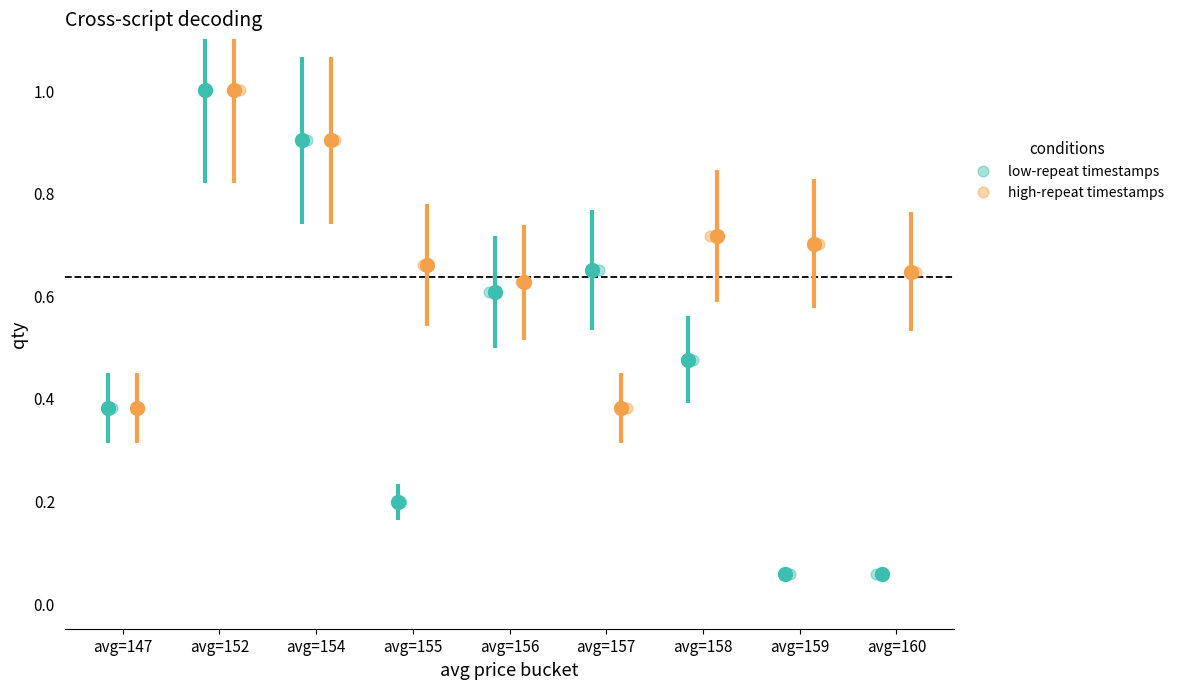

Which series reaches the minimum Y coordinate?

low-repeat timestamps